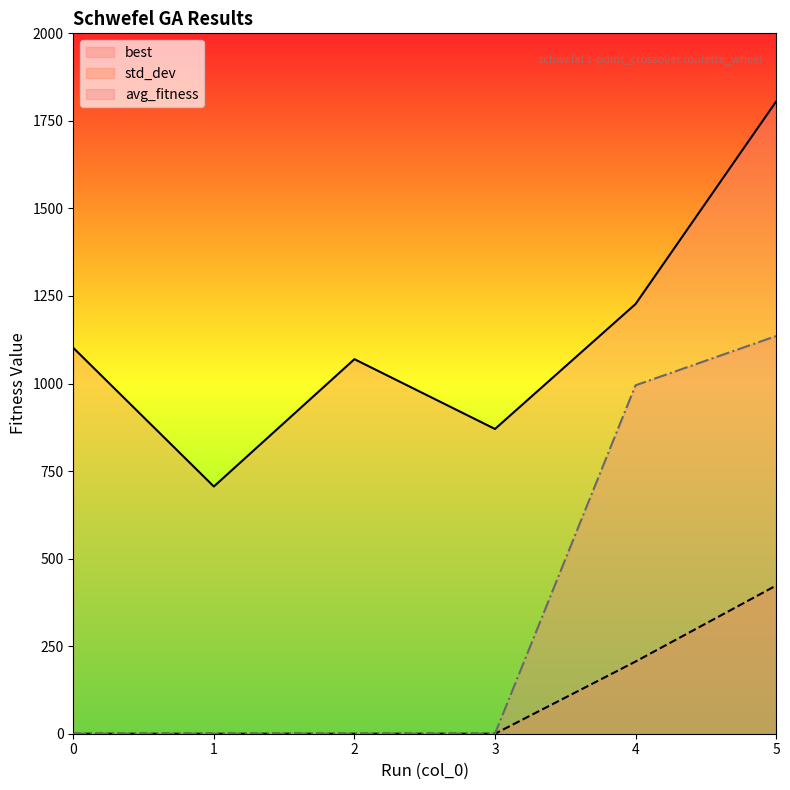

How many data points does each series have?

6